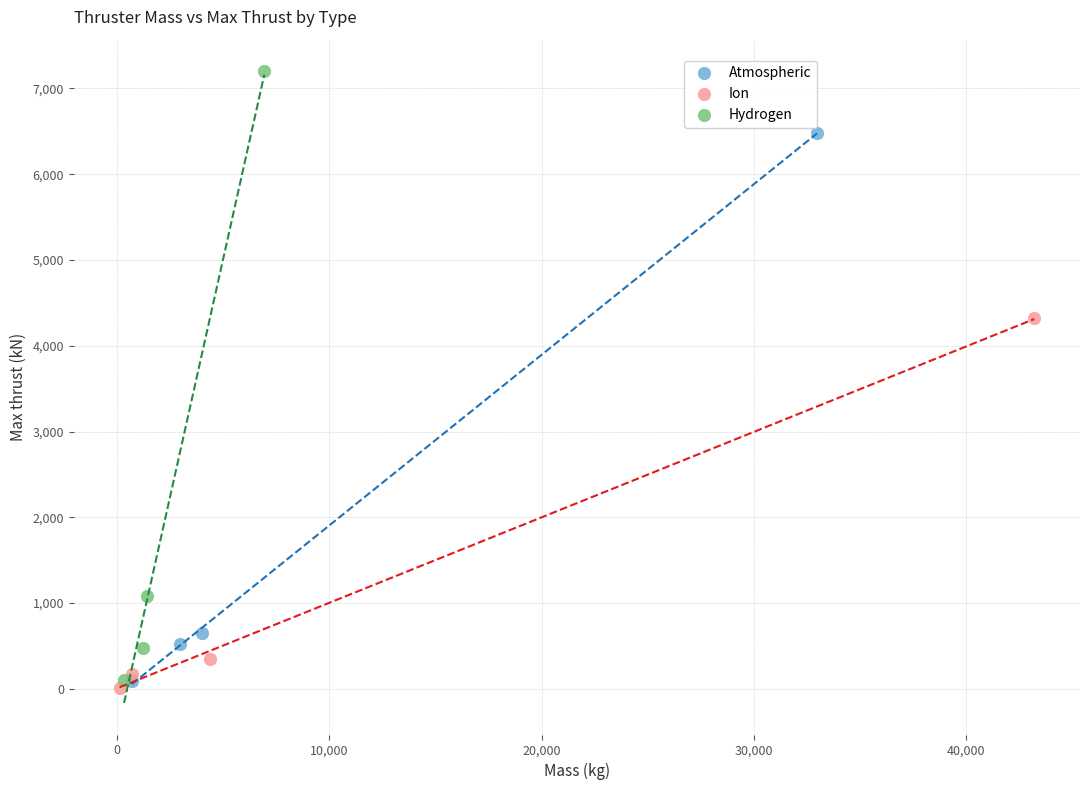

What are all the series names shown in the legend?

Atmospheric, Ion, Hydrogen